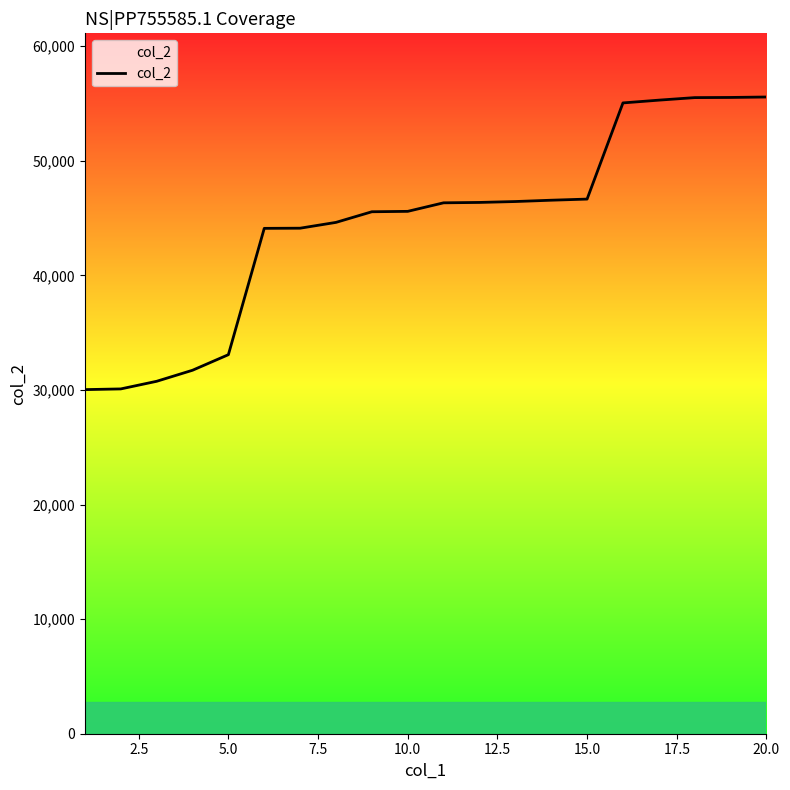

What is the minimum value shown in the chart?

30027